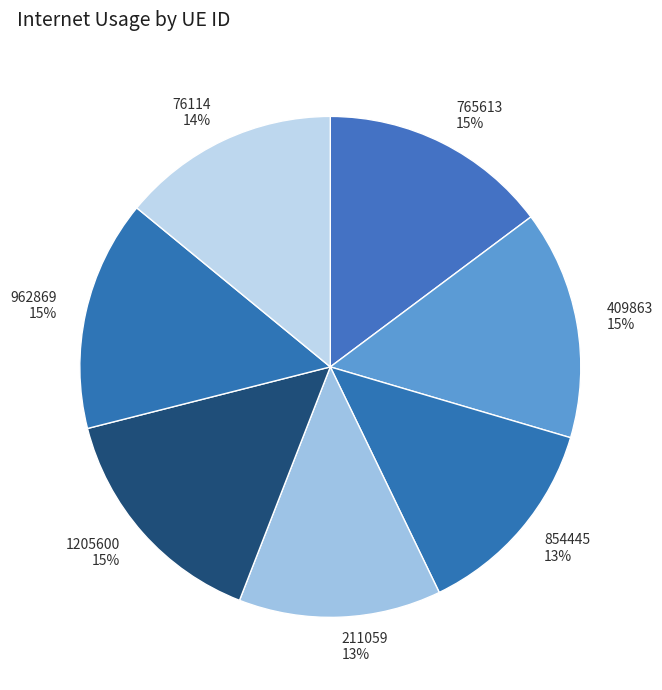

Combined, do 76114 and 962869 account for over 50%?

No